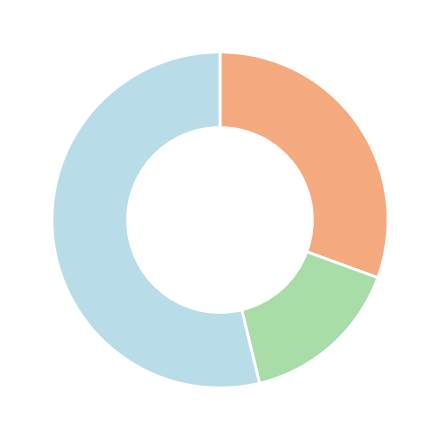

Is there a majority slice in this chart?

Yes